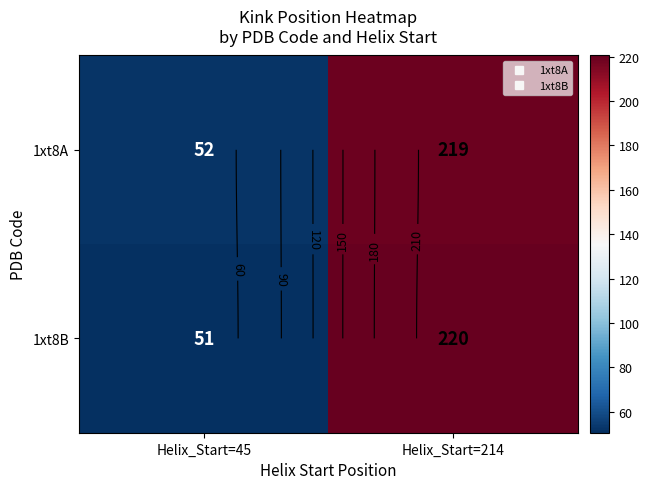

Count the 1xt8B values in the range 51 to 220.

2